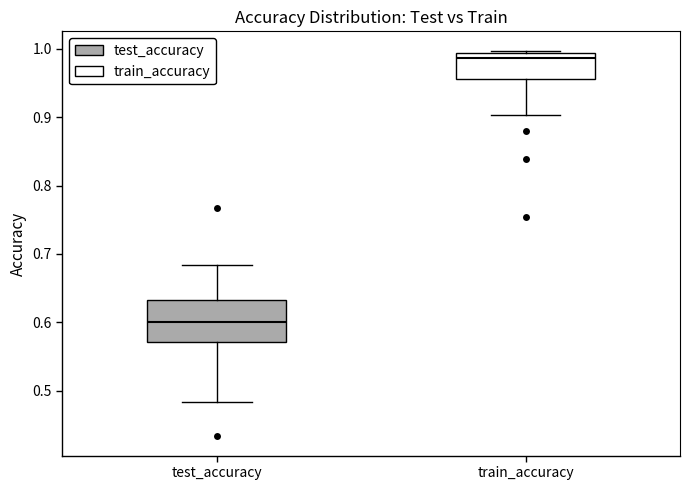

Which box's median line is the highest?

train_accuracy